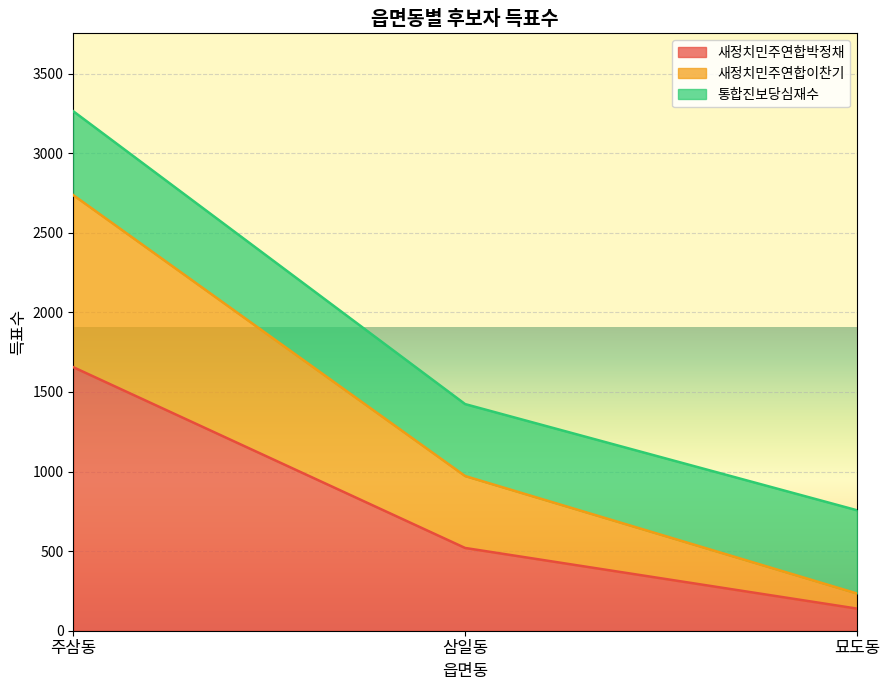

Rank the categories by 새정치민주연합박정채 value from highest to lowest.

주삼동, 삼일동, 묘도동